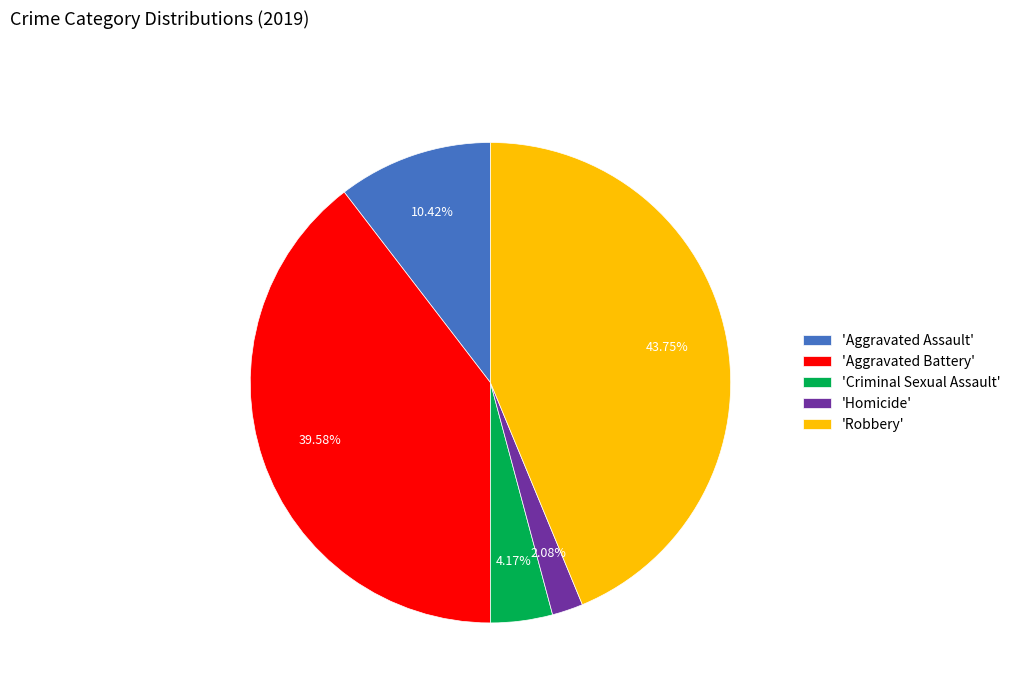

Between 'Homicide' and 'Aggravated Assault', which is larger?

'Aggravated Assault'